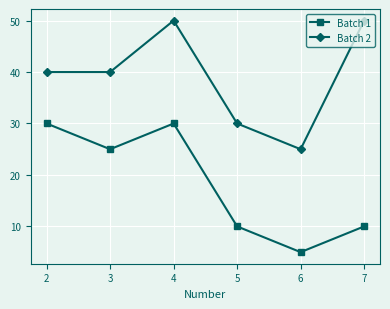

True or false: Batch 2 has more than 2 interior local peaks.

False